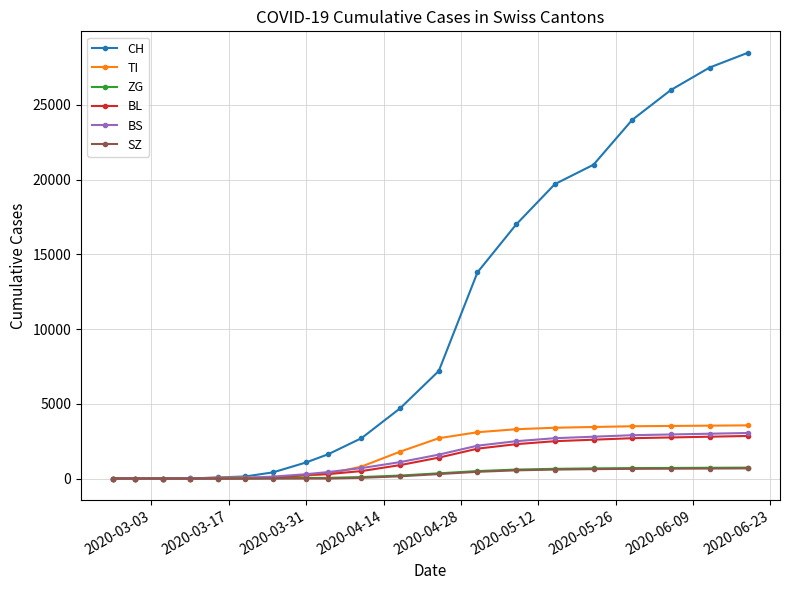

What is the maximum value shown in the chart?

28500